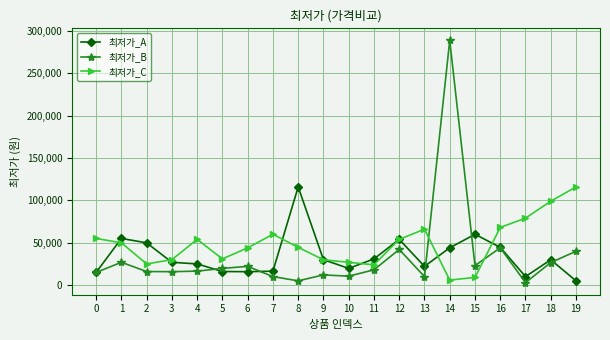

True or false: 최저가_C and 최저가_A cross at least once.

True